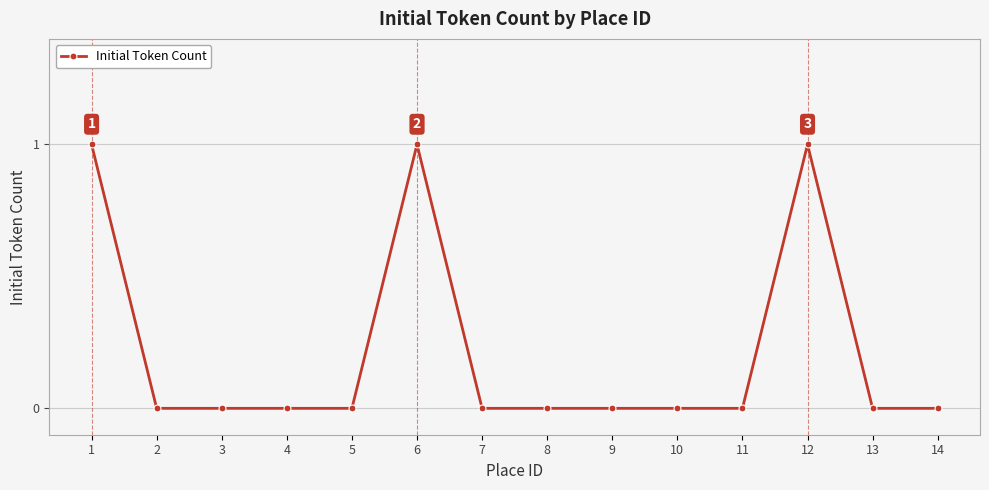

Is it true that the value at 9 is 1?

False